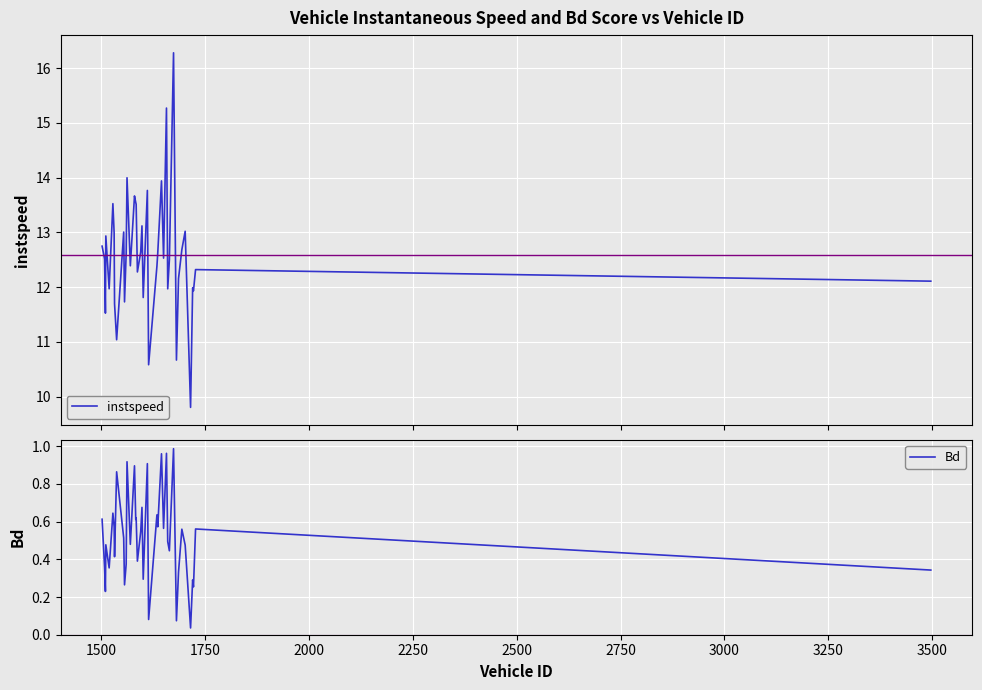

Reading left to right, what are all the values shown in this chart?

instspeed: 12.8	12.5	11.5	12.9	12.0	13.5	13.0	11.7	11.0	13.0	11.7	12.6	14.0	12.4	13.7	13.5	13.5	12.3	12.6	13.1	11.8	13.8	10.6	12.4	12.6	13.9	12.5	15.3	12.0	12.5	16.3	10.7	12.2	12.7	13.0	9.8	12.0	11.9	12.3	12.1
Bd: 0.6	0.4	0.2	0.5	0.4	0.6	0.6	0.4	0.9	0.5	0.3	0.4	0.9	0.5	0.9	0.6	0.6	0.4	0.5	0.7	0.3	0.9	0.1	0.6	0.6	1.0	0.6	1.0	0.5	0.4	1.0	0.1	0.3	0.6	0.5	0.0	0.3	0.3	0.6	0.3